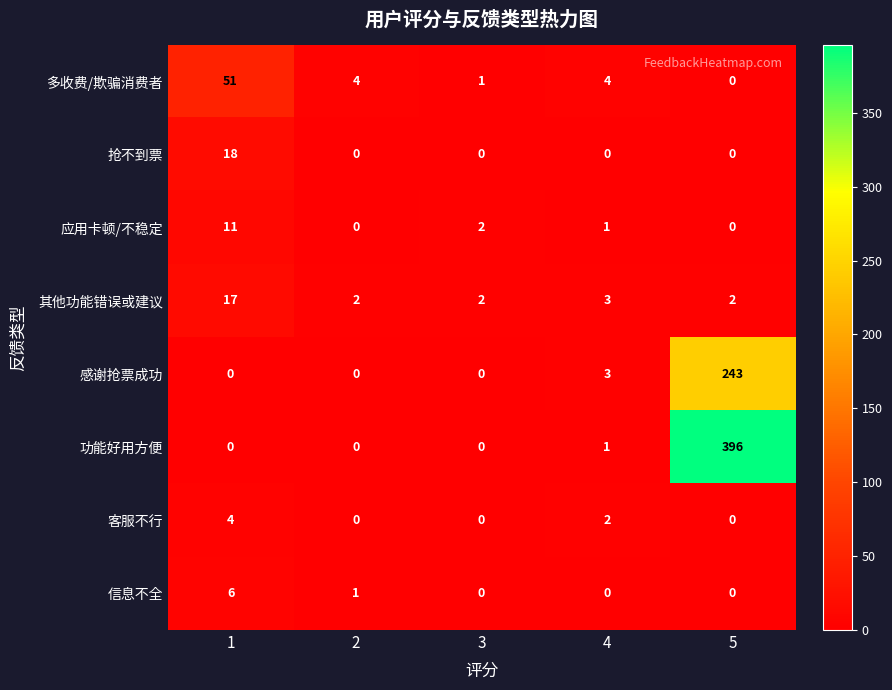

Rank the series by their maximum value, from lowest to highest.

客服不行, 信息不全, 应用卡顿/不稳定, 其他功能错误或建议, 抢不到票, 多收费/欺骗消费者, 感谢抢票成功, 功能好用方便